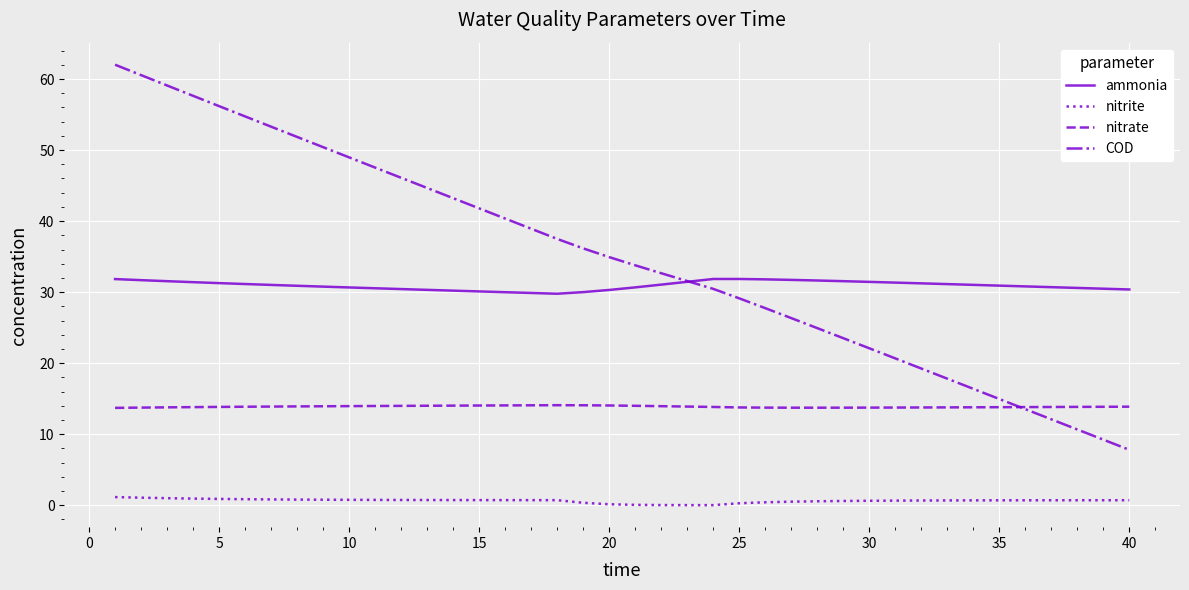

What is the average value of the nitrite series?

0.6